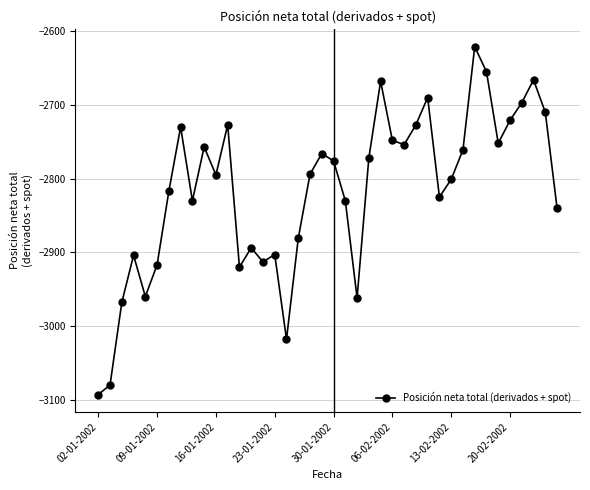

Does the chart display data point markers on the line(s)?

Yes